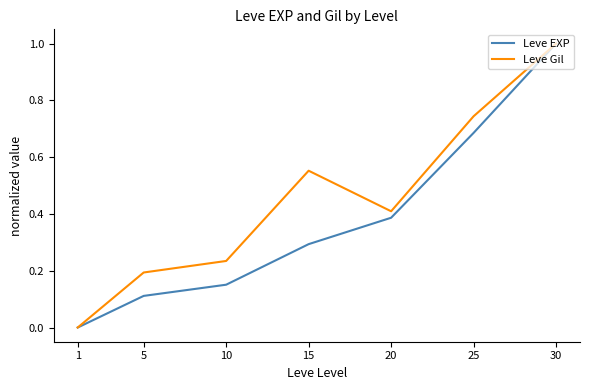

True or false: Leve Gil has more than 1 interior local peaks.

False